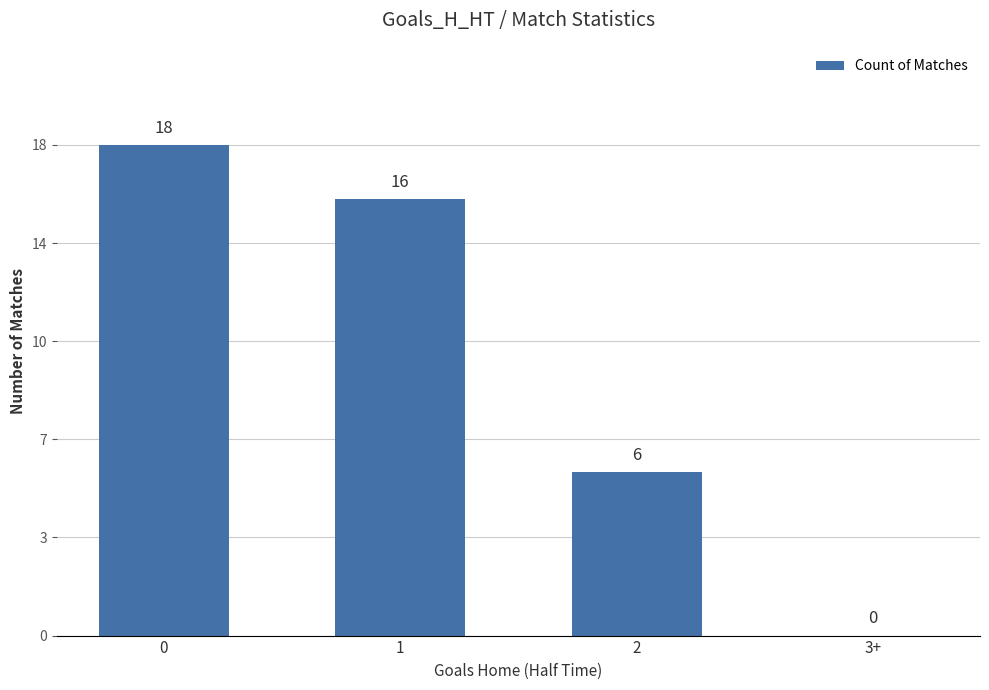

List the labels in order of value, largest first.

0, 1, 2, 3+